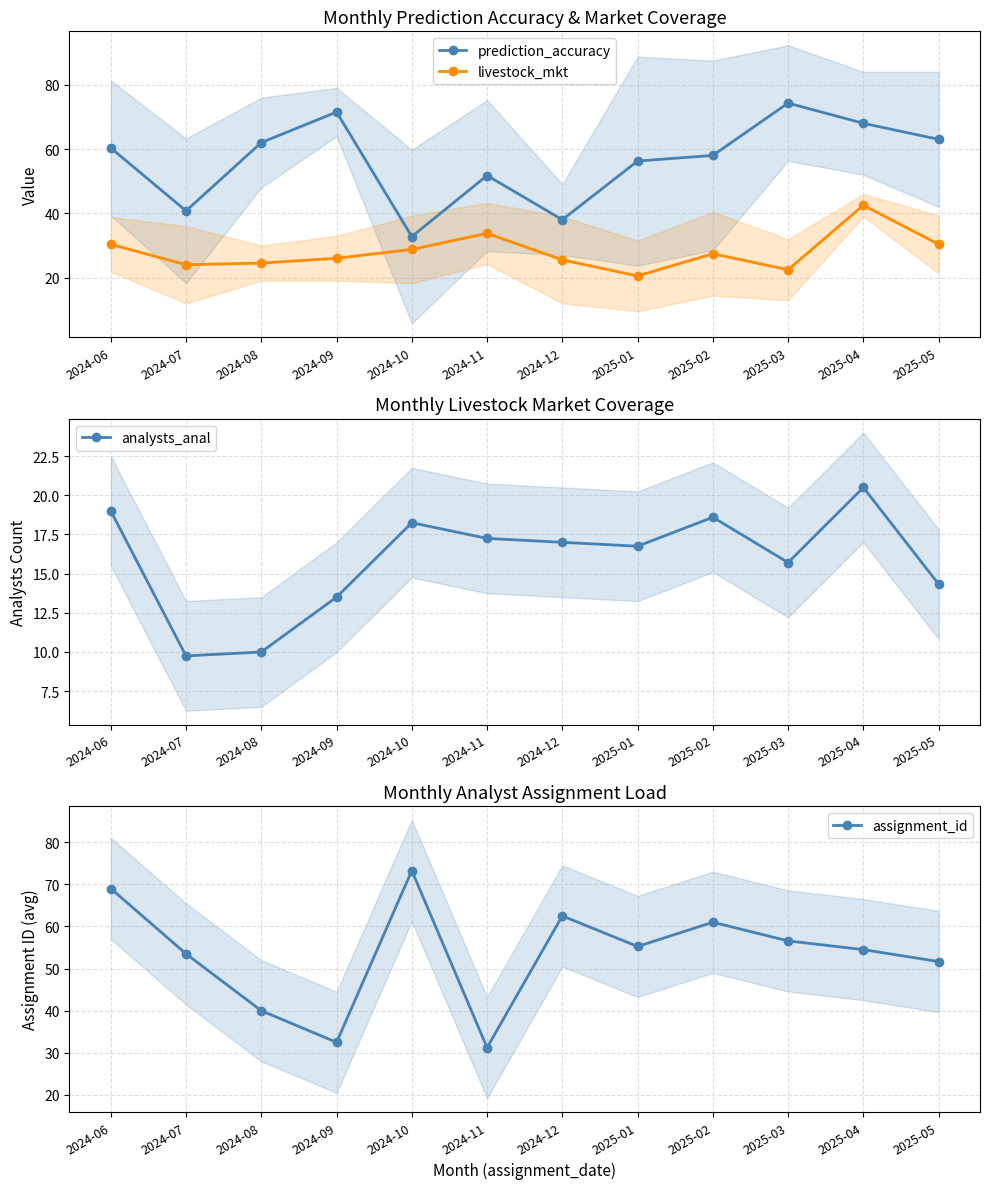

What are all the series names shown in the legend?

prediction_accuracy, livestock_mkt, analysts_anal, assignment_id